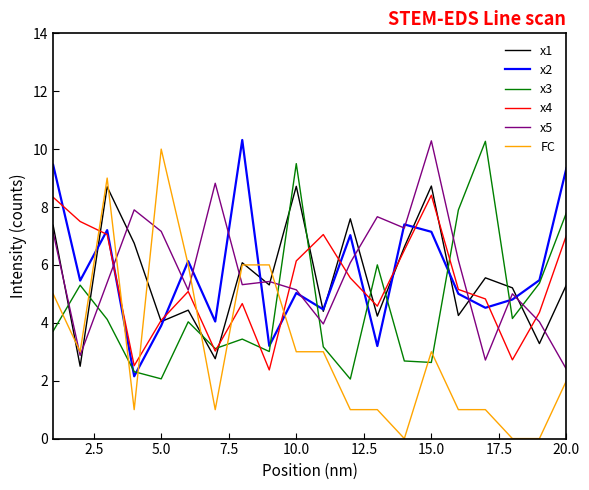

Which series has the widest spread of values?

FC